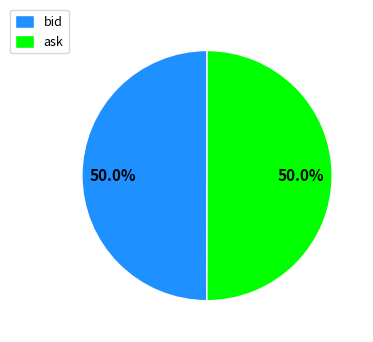

Is the sum of ask and bid greater than half?

Yes